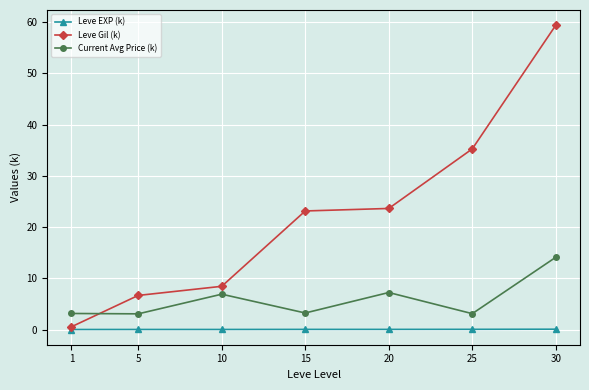

Which series has the widest spread of values?

Leve Gil (k)